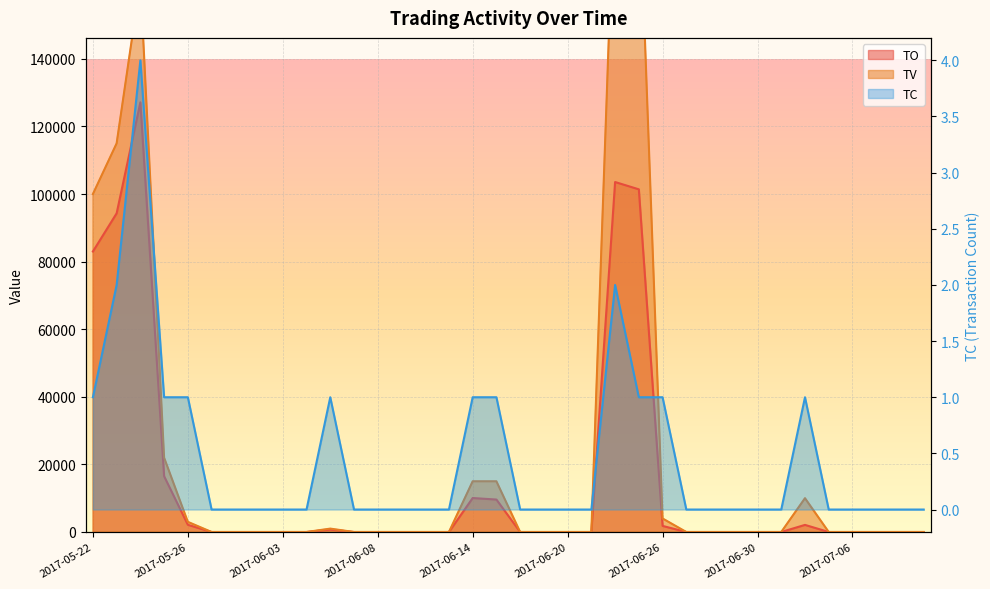

What is the difference between the highest and lowest values at 2017-05-25?

21999